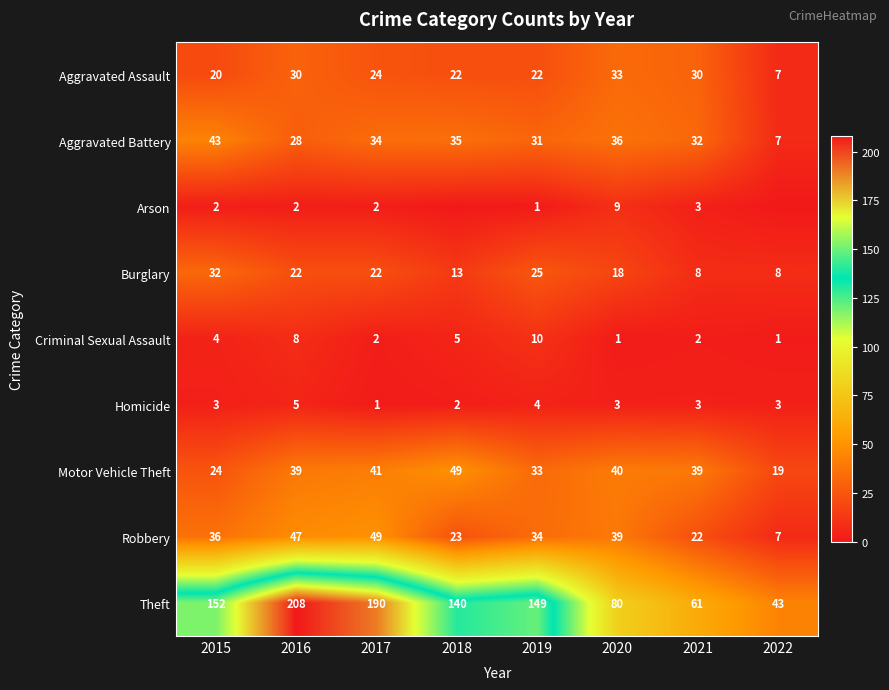

What is the spread (max minus min) of values at 2015?

150